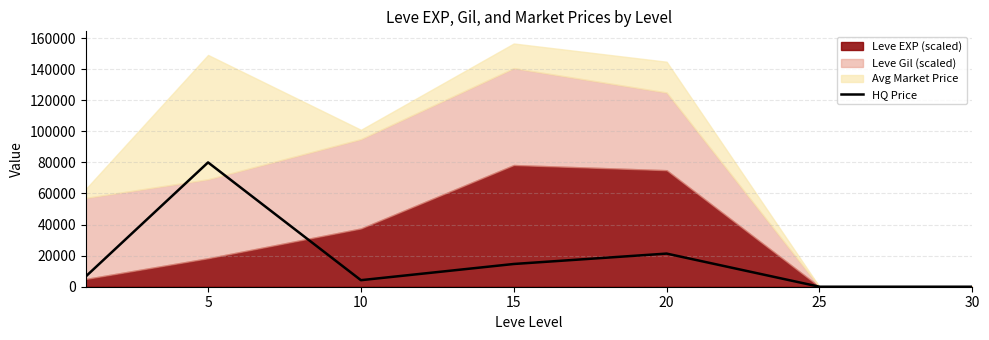

What is the greatest value displayed?

80000.0